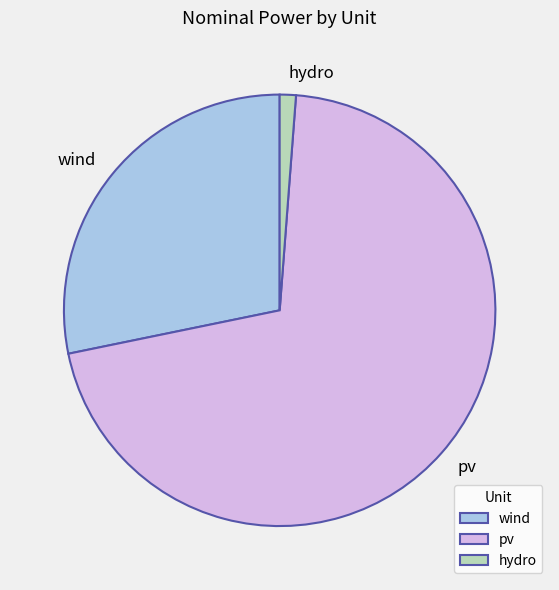

Which slice is the largest?

pv